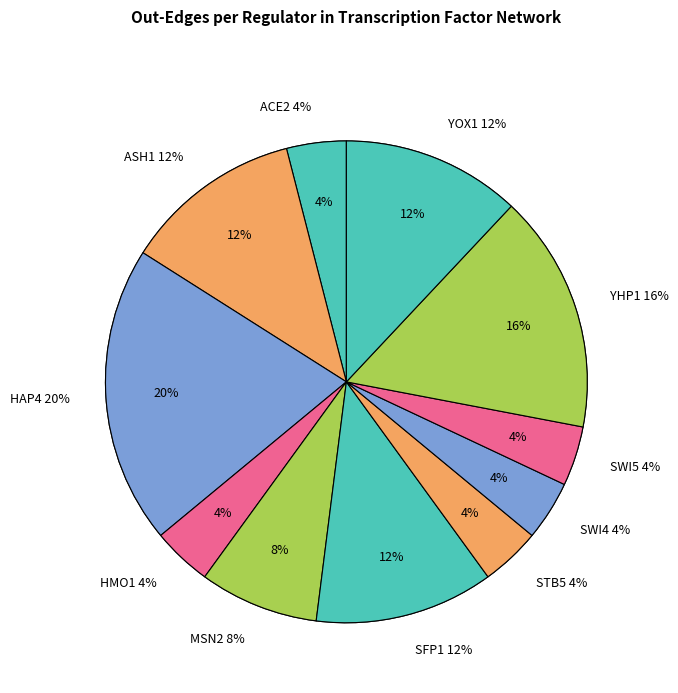

Is it true that GCR2 is 0% of the pie?

True